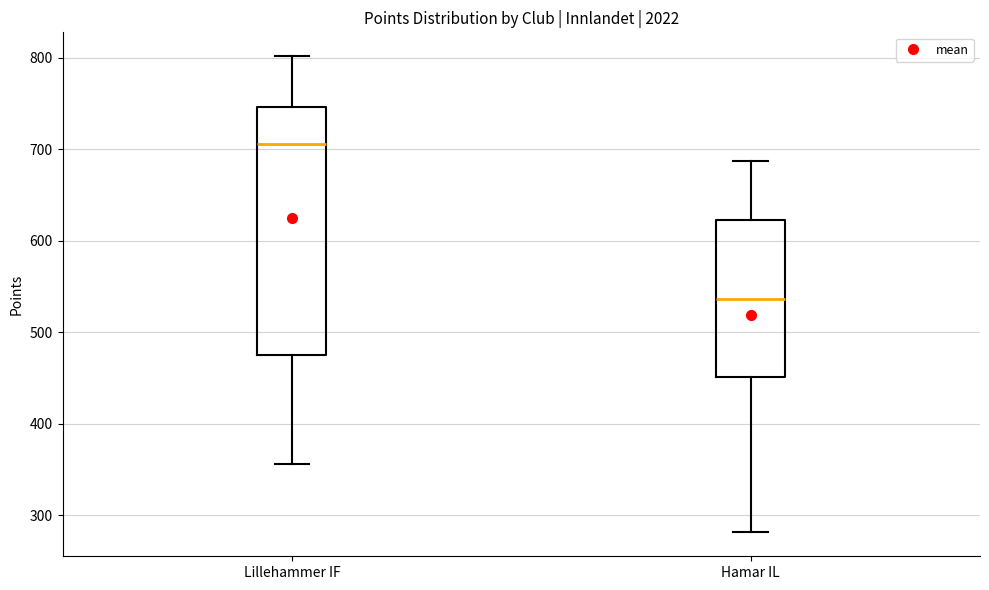

Where is the lower edge of the box for Lillehammer IF on the y-axis? The values are not printed on the chart, so give them approximately, as read against the axis.

480